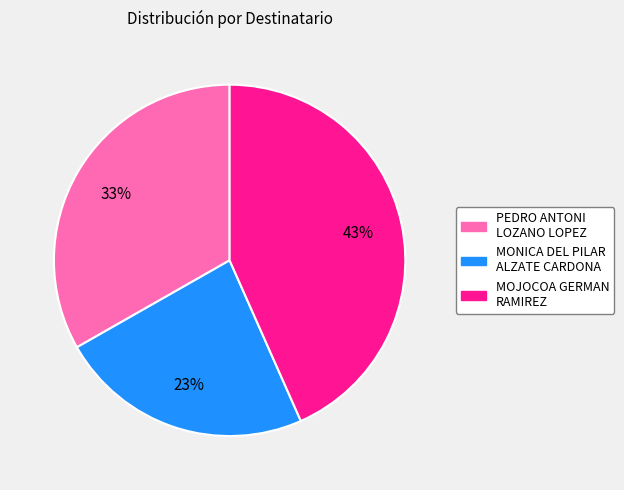

Rank the categories by value from highest to lowest.

MOJOCOA GERMAN RAMIREZ, PEDRO ANTONI LOZANO LOPEZ, MONICA DEL PILAR ALZATE CARDONA